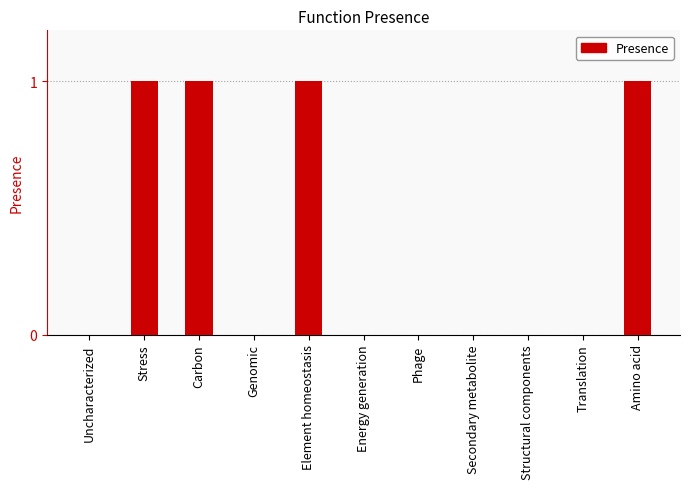

Between Genomic and Element homeostasis, which is larger?

Element homeostasis